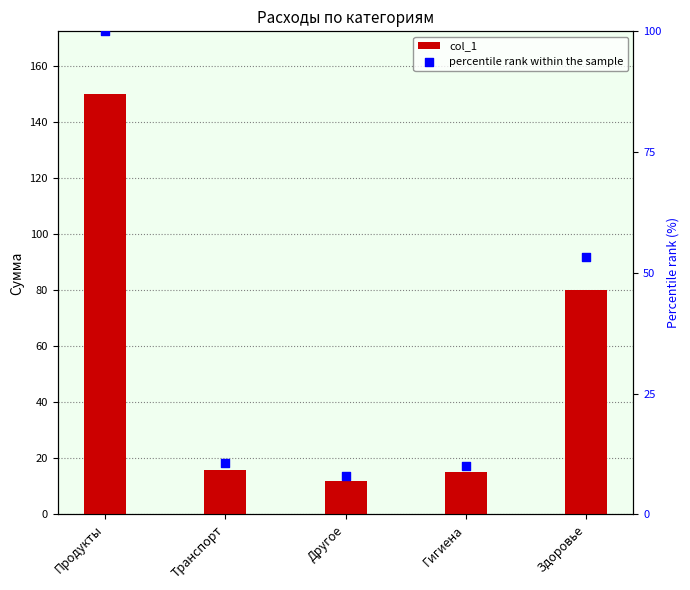

Which series reaches the minimum Y coordinate?

percentile rank within the sample